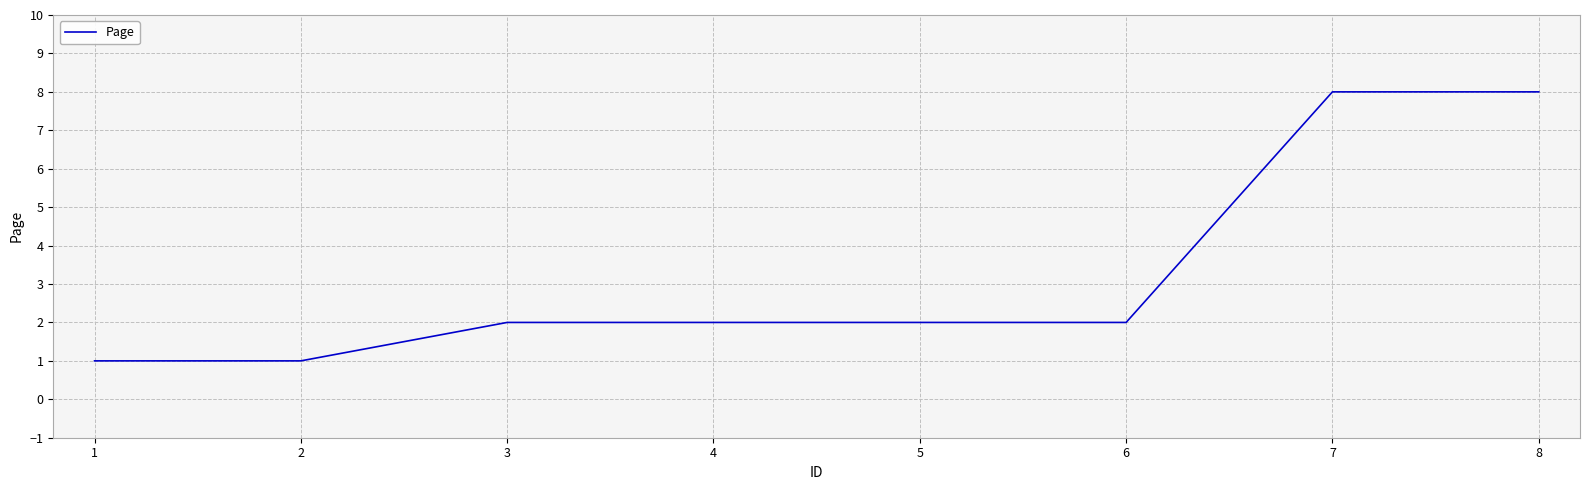

Is it true that the value at 6 is 2?

True